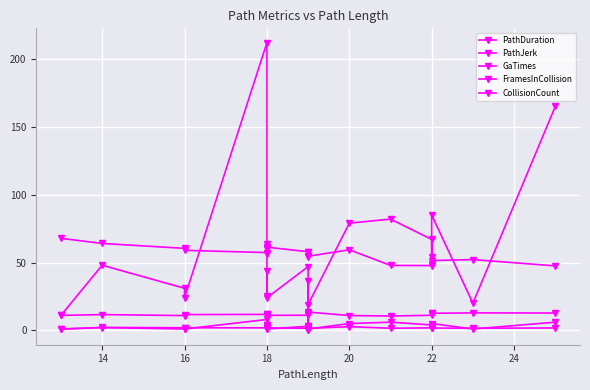

Where is the first local maximum for FramesInCollision?

14